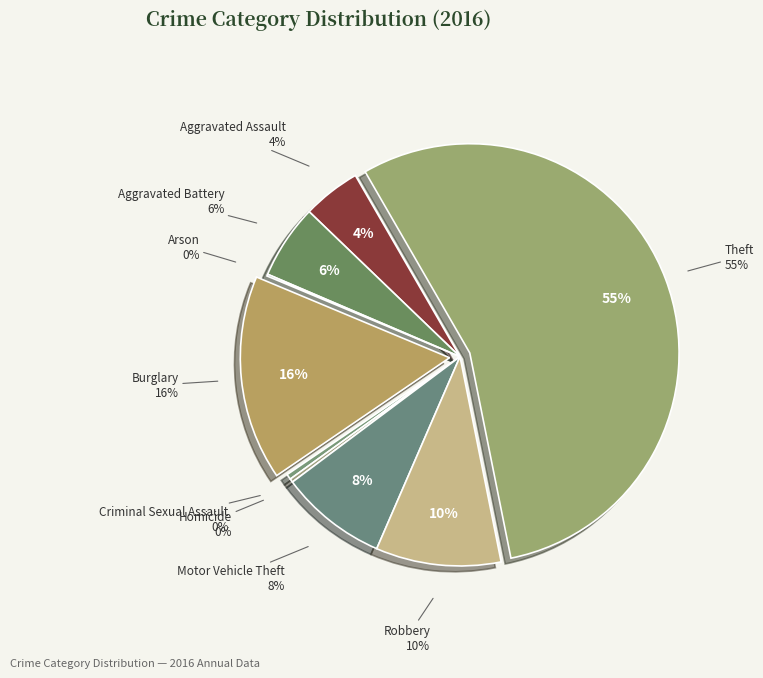

To the nearest percent, what is the average slice percentage?

11%